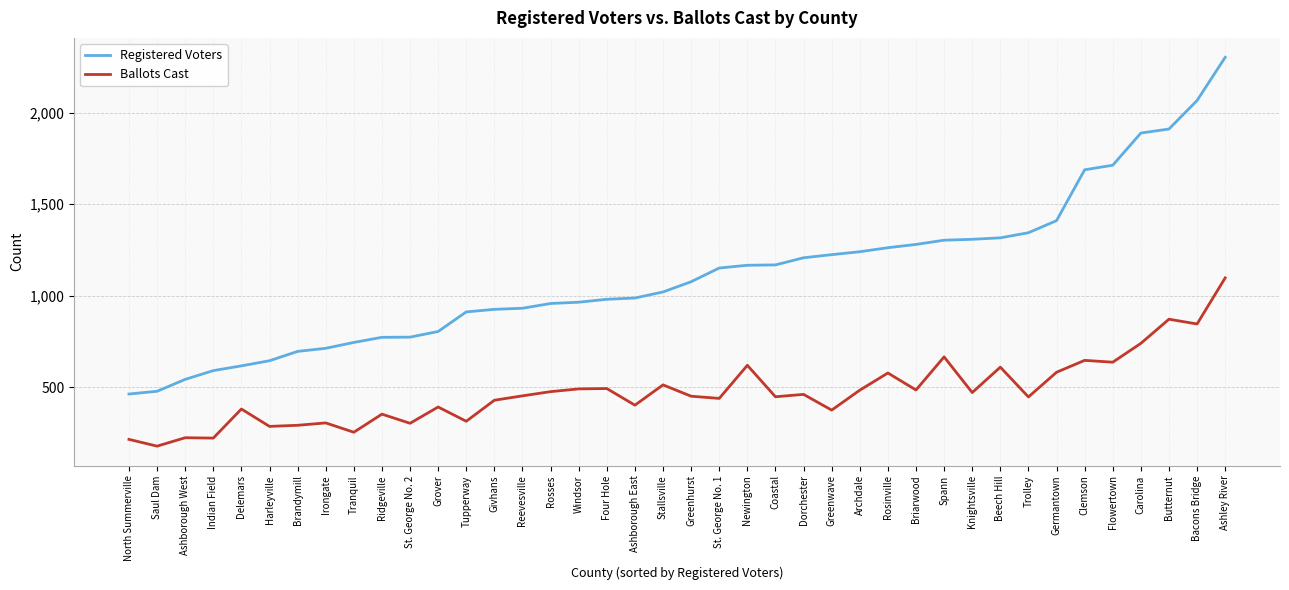

Is it true that Registered Voters equals 749 at North Summerville?

False